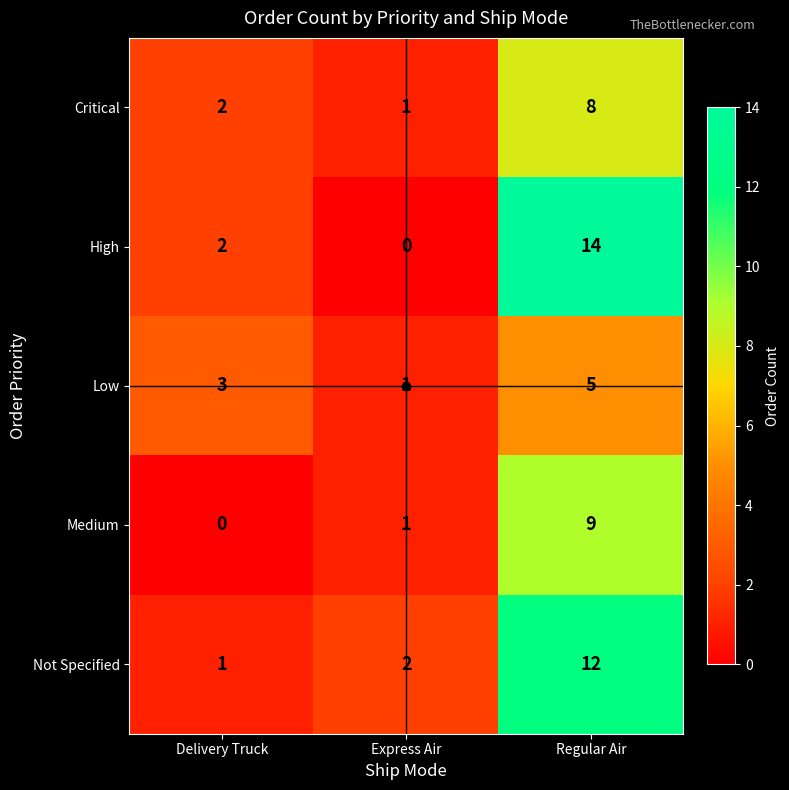

Is it true that Not Specified equals 20 at Regular Air?

False